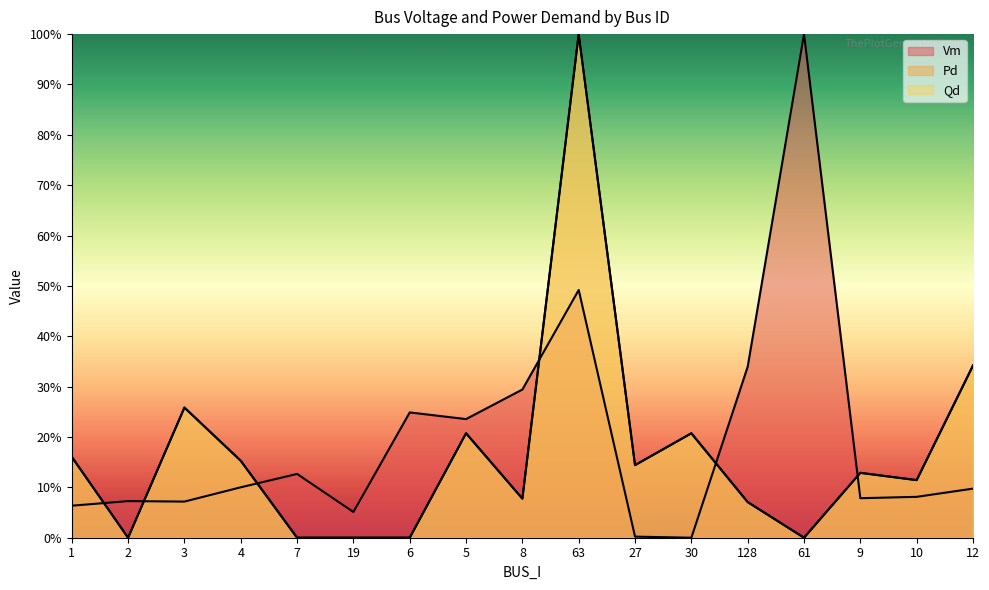

Reading left to right, transcribe all the data shown in this chart.

Vm: 1=0.1	2=0.1	3=0.1	4=0.1	7=0.1	19=0.1	6=0.2	5=0.2	8=0.3	63=0.5	27=0.0	30=0.0	128=0.3	61=1.0	9=0.1	10=0.1	12=0.1
Pd: 1=0.2	2=0.0	3=0.3	4=0.2	7=0.0	19=0.0	6=0.0	5=0.2	8=0.1	63=1.0	27=0.1	30=0.2	128=0.1	61=0.0	9=0.1	10=0.1	12=0.3
Qd: 1=0.2	2=0.0	3=0.3	4=0.2	7=0.0	19=0.0	6=0.0	5=0.2	8=0.1	63=1.0	27=0.1	30=0.2	128=0.1	61=0.0	9=0.1	10=0.1	12=0.3